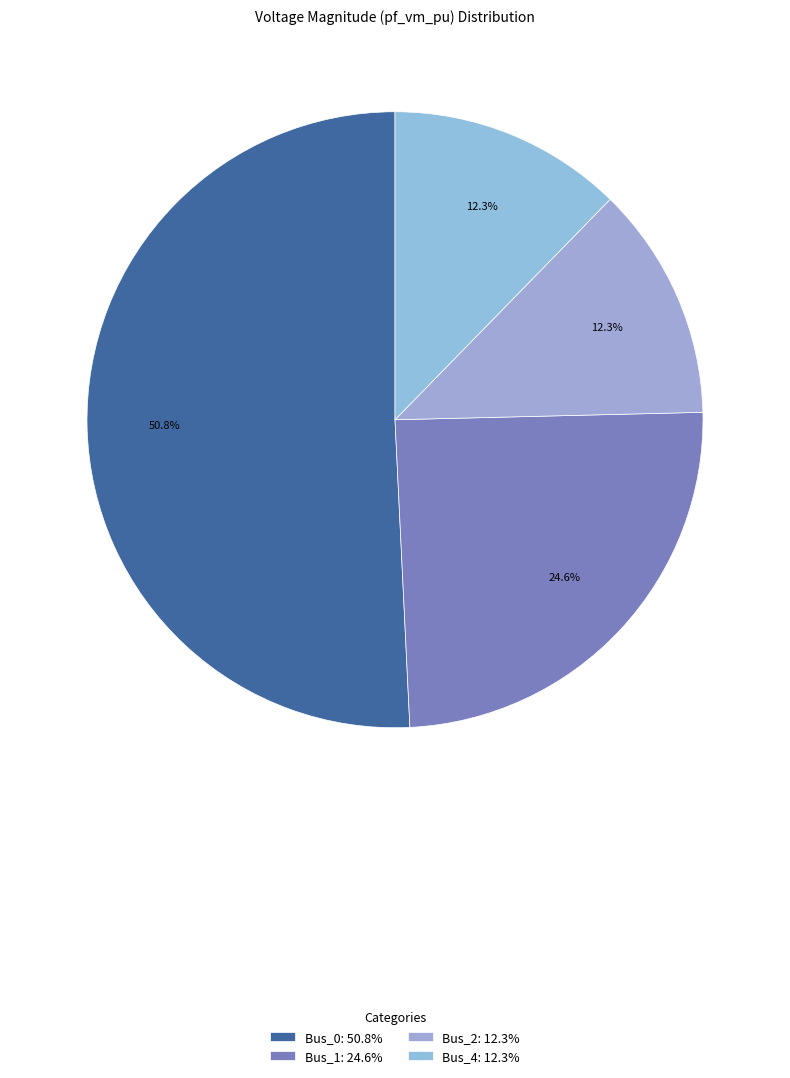

Is there a majority slice in this chart?

Yes